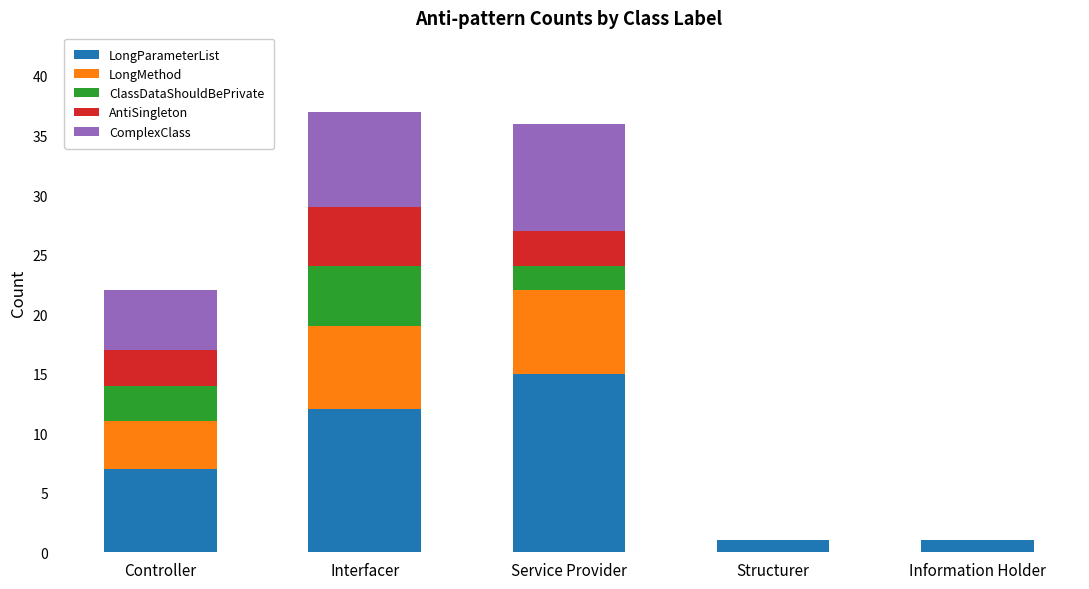

The value of LongParameterList at Interfacer is 7. True or false?

False